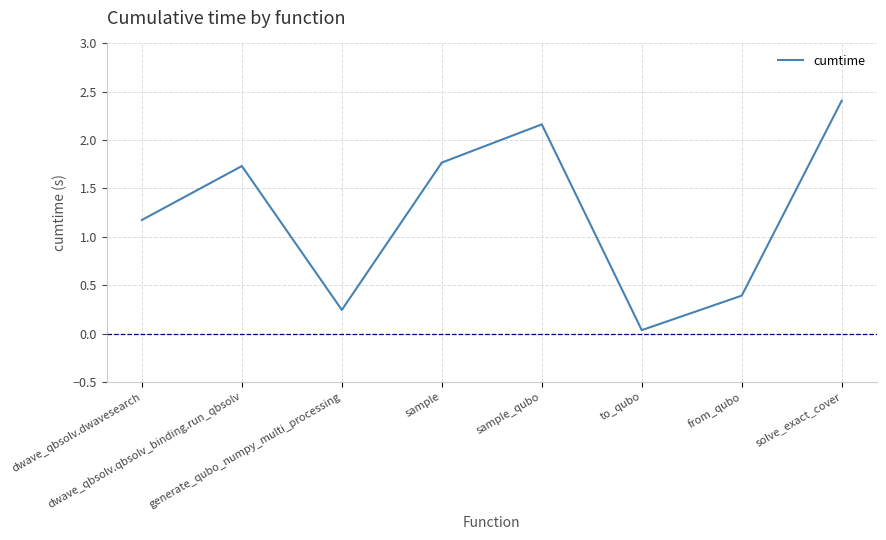

Read the value at dwave_qbsolv.qbsolv_binding.run_qbsolv.

1.7